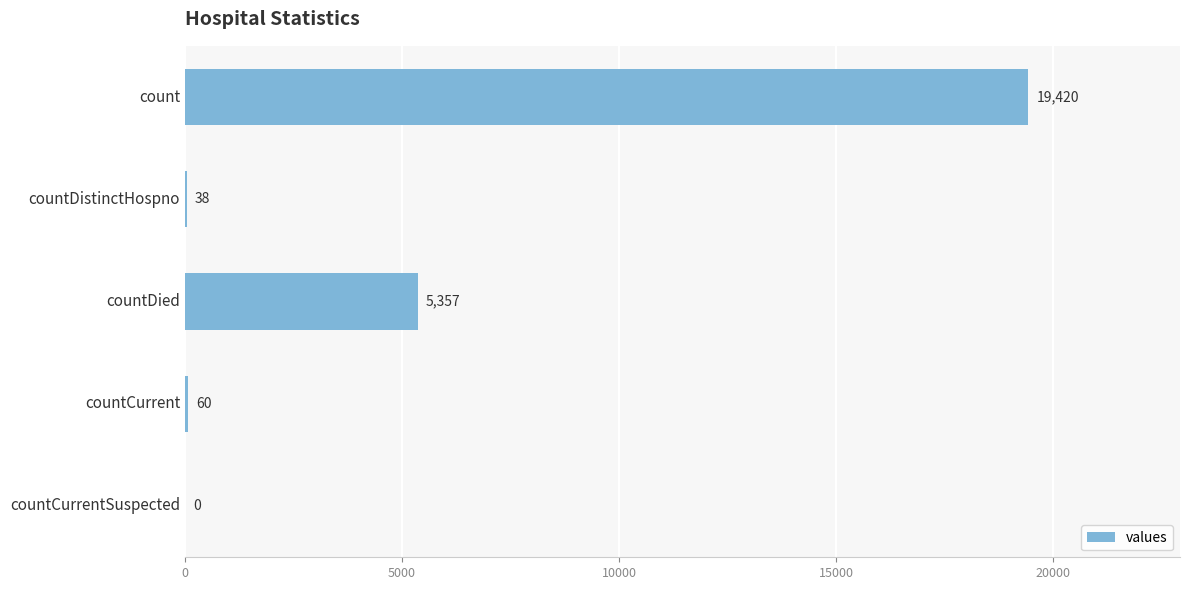

Are the bars horizontal?

Yes